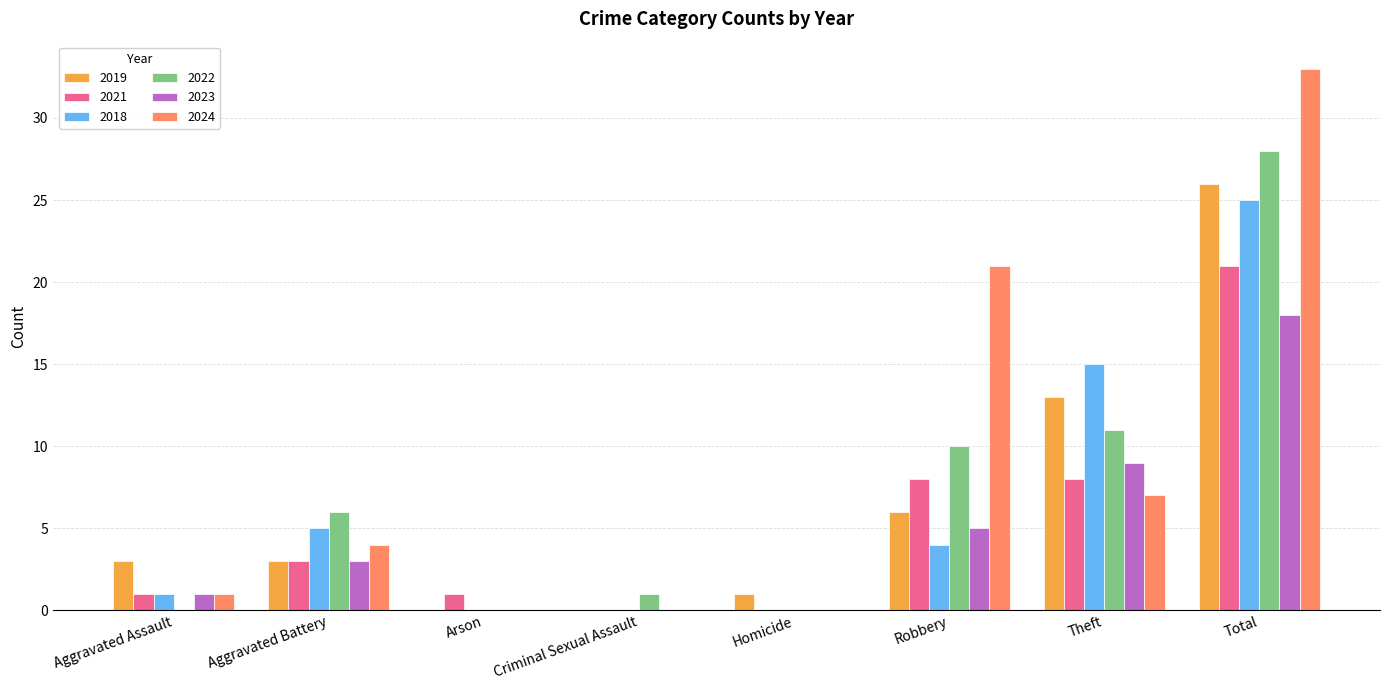

Reading right to left, what are all the values shown in this chart?

2019: 26	13	6	1	0	0	3	3
2021: 21	8	8	0	0	1	3	1
2018: 25	15	4	0	0	0	5	1
2022: 28	11	10	0	1	0	6	0
2023: 18	9	5	0	0	0	3	1
2024: 33	7	21	0	0	0	4	1